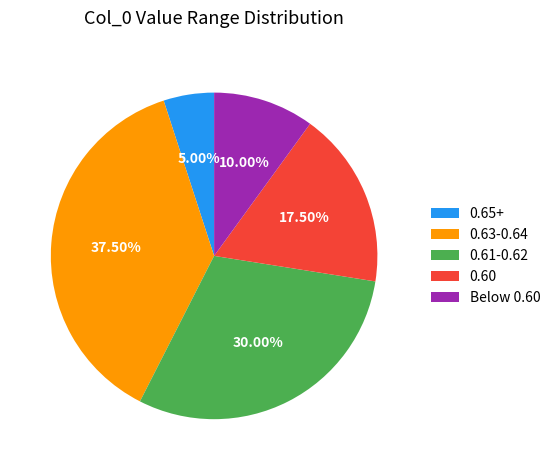

Which slice is the largest?

0.63-0.64